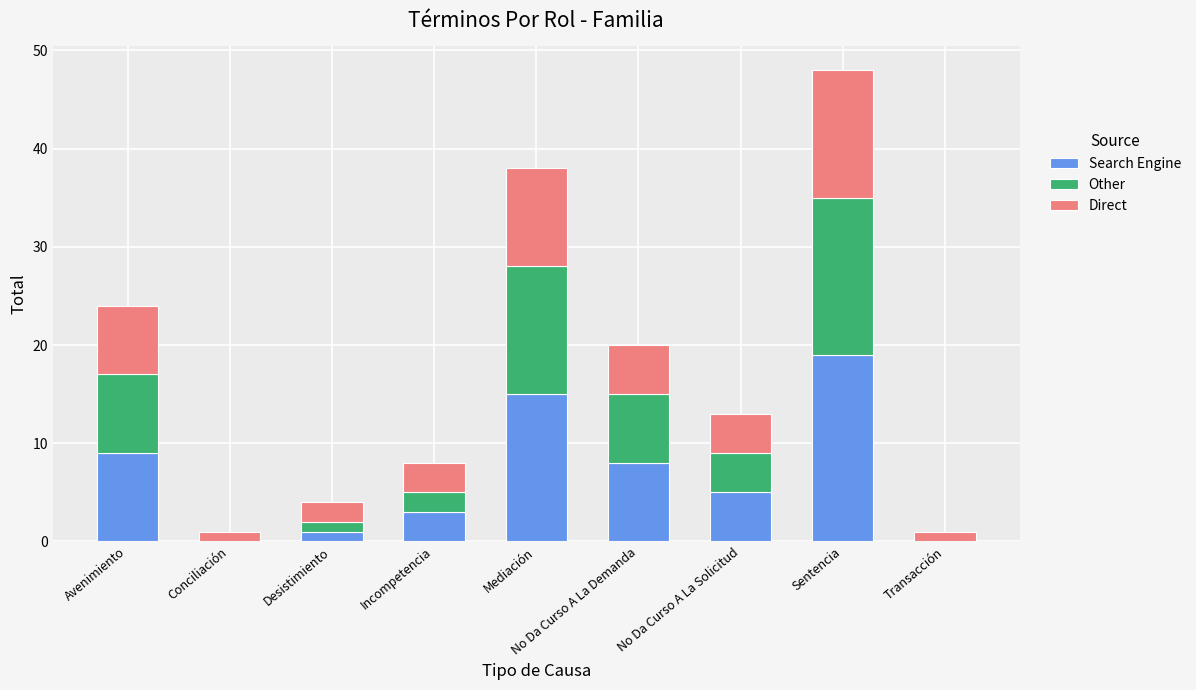

Are the bars horizontal?

No